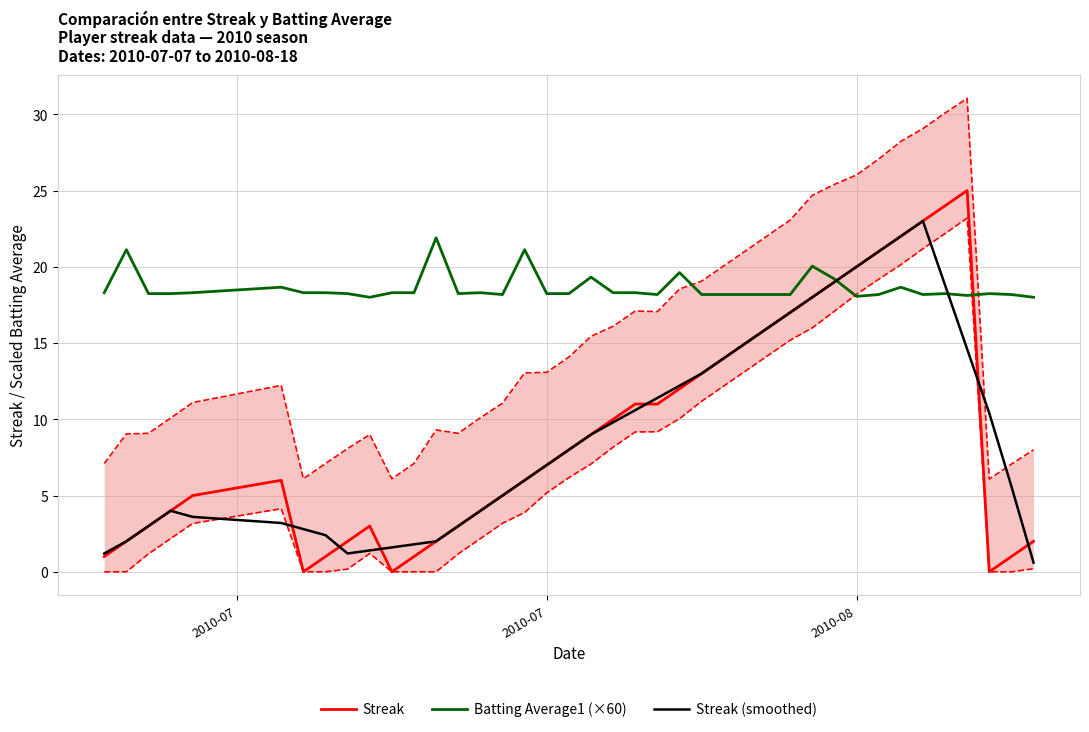

The Streak (smoothed) series shows 7.0 at 2010-07. True or false?

True